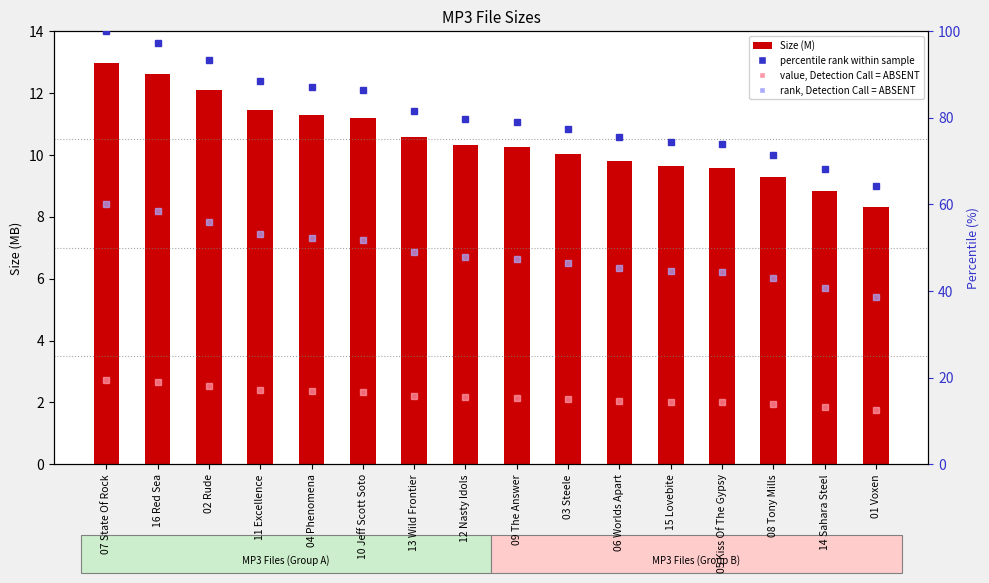

What are all the series names shown in the legend?

Size (M), percentile rank within sample, value, Detection Call = ABSENT, rank, Detection Call = ABSENT